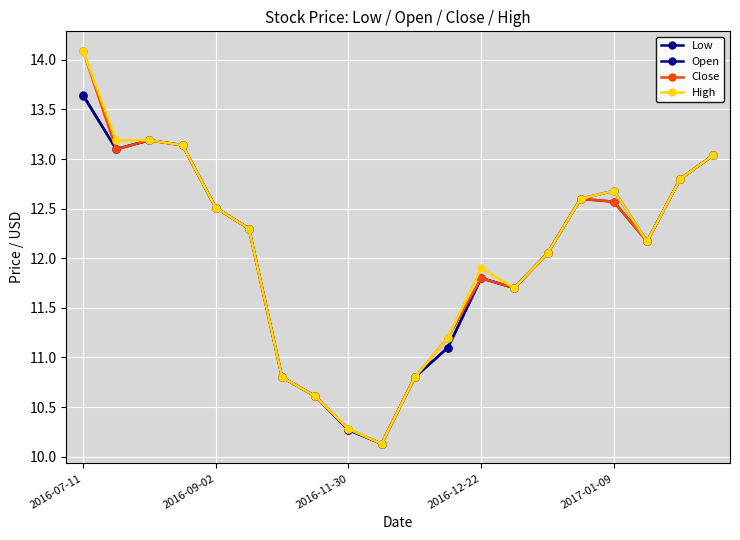

In Open, how many points are lower than both neighbors (excluding endpoints)?

4